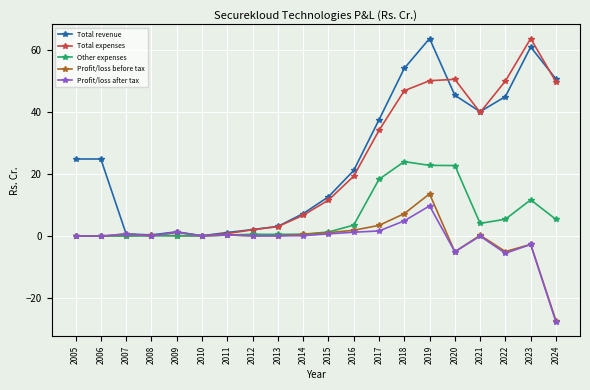

In Profit/loss after tax, how many points are higher than both neighbors (excluding endpoints)?

6